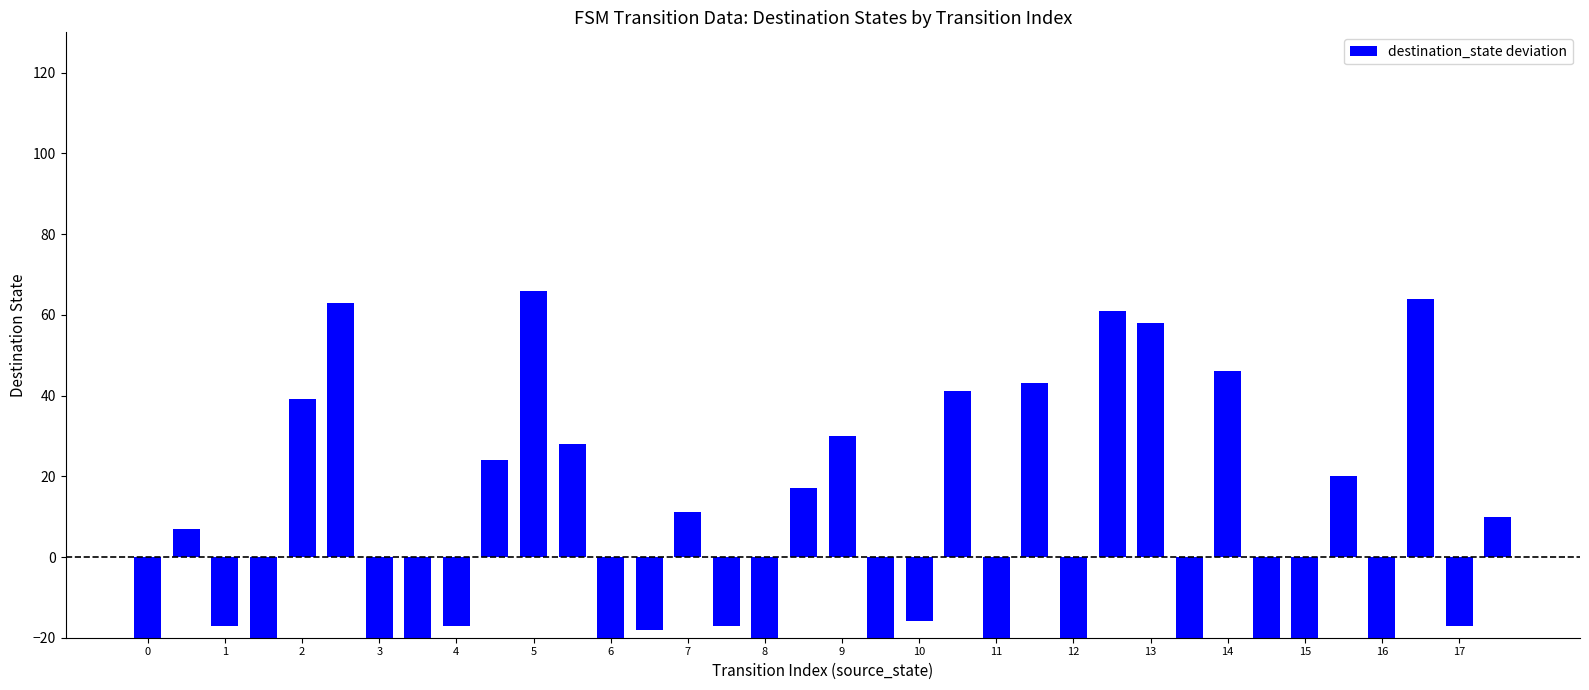

What is the greatest value displayed?

66.0